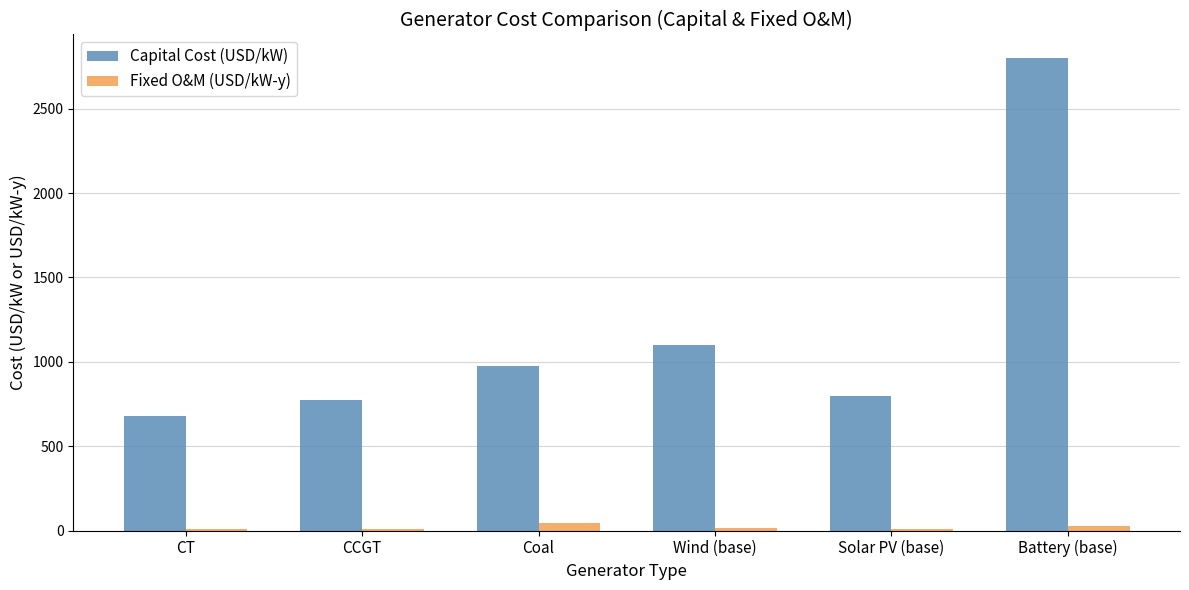

At which category is the sum across all series the highest?

Battery (base)